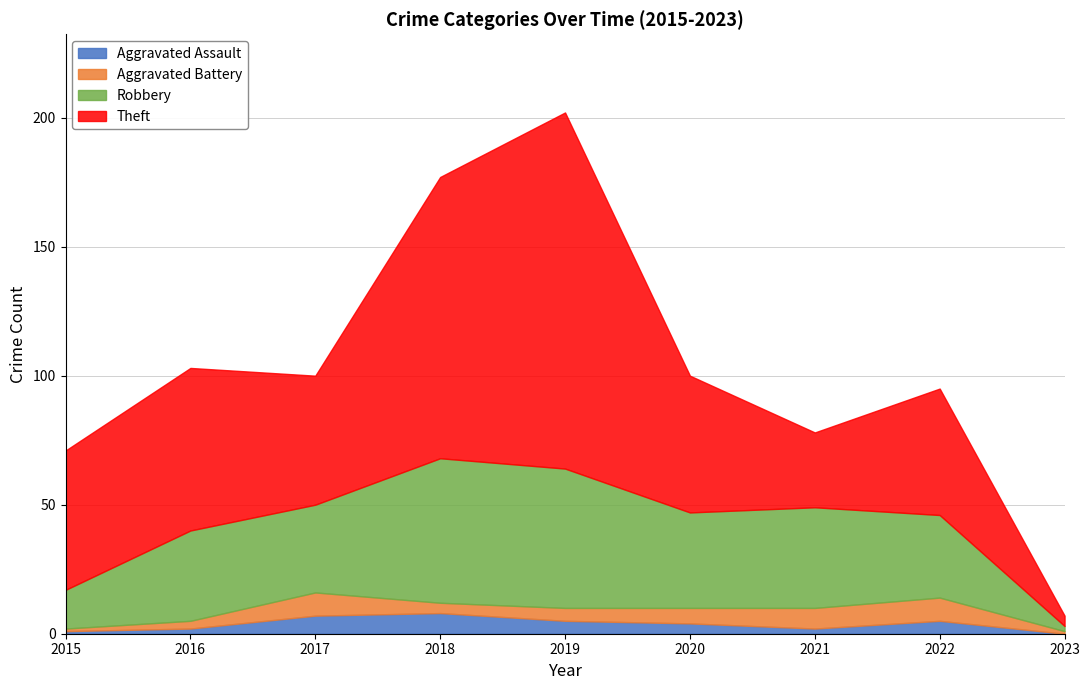

Reading left to right, what are all the values shown in this chart?

Aggravated Assault: 1	2	7	8	5	4	2	5	0
Aggravated Battery: 1	3	9	4	5	6	8	9	1
Robbery: 15	35	34	56	54	37	39	32	2
Theft: 54	63	50	109	138	53	29	49	4